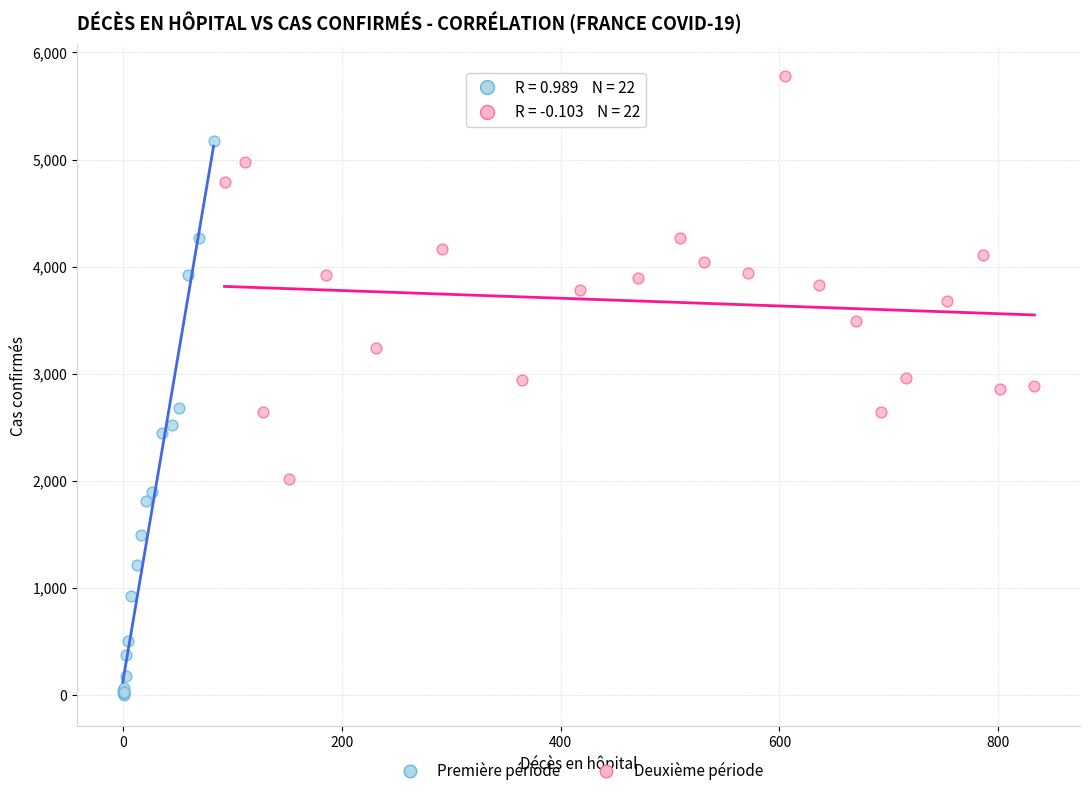

What are all the series names shown in the legend?

Première période, Deuxième période